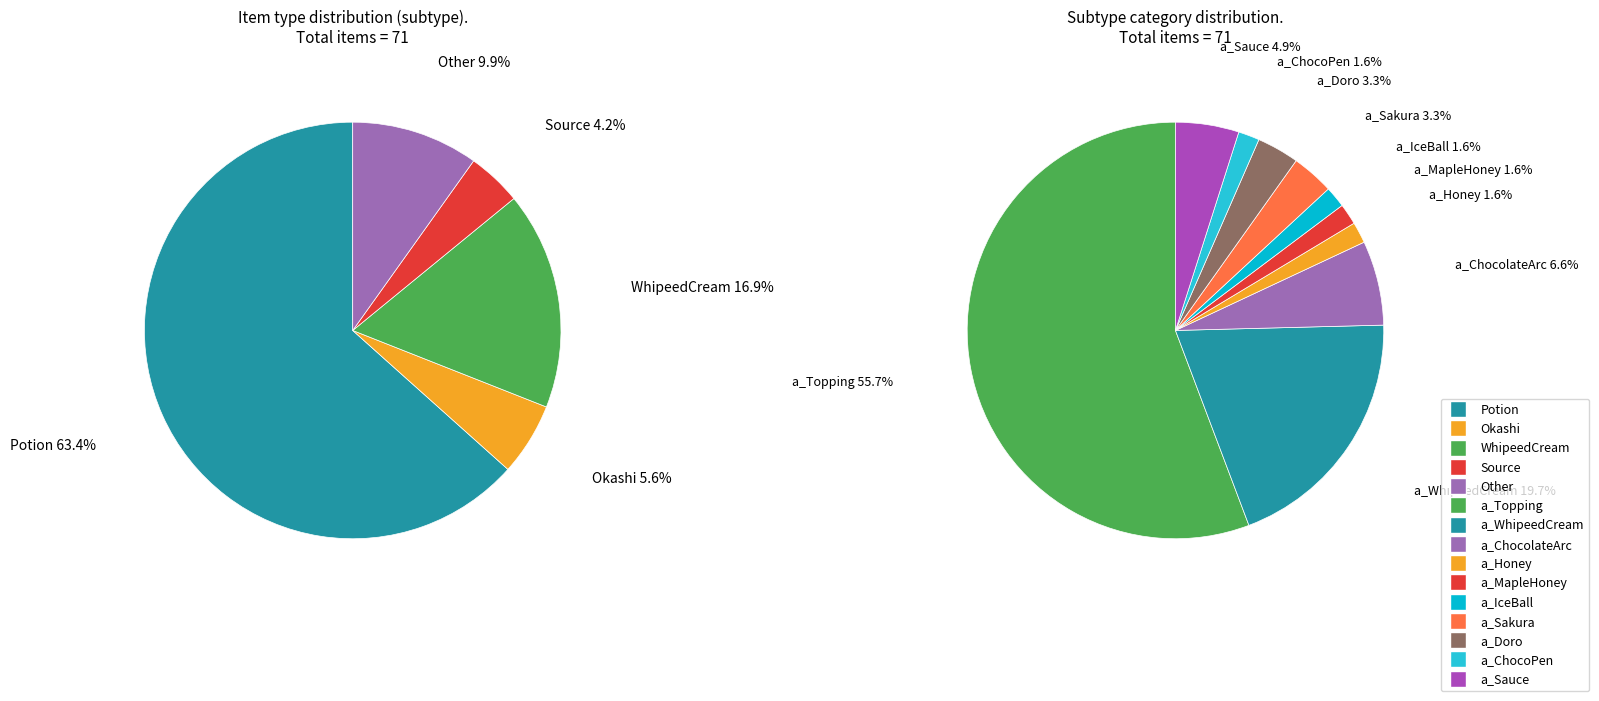

What is the total percentage of Other and WhipeedCream?

26.8%